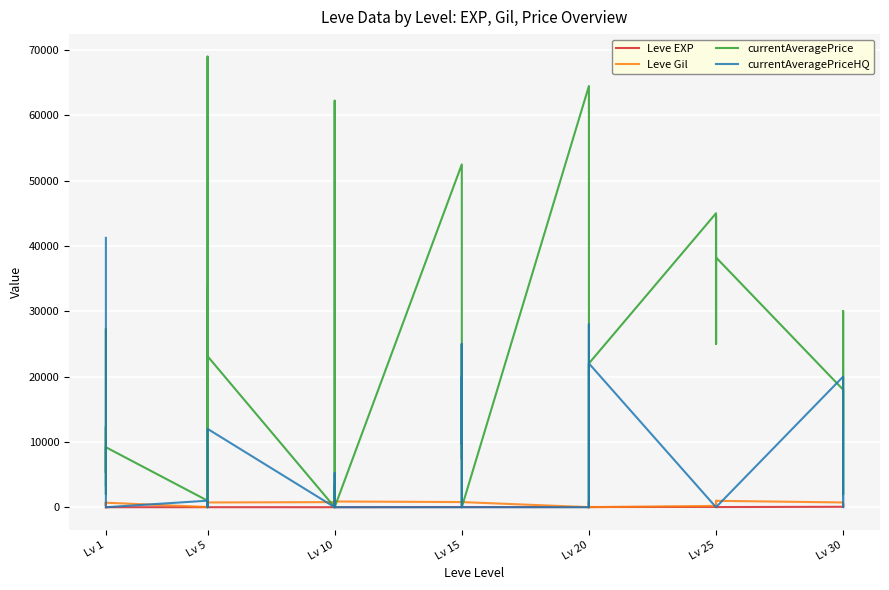

What is the difference between the maximum and minimum values in the currentAveragePrice series?

68999